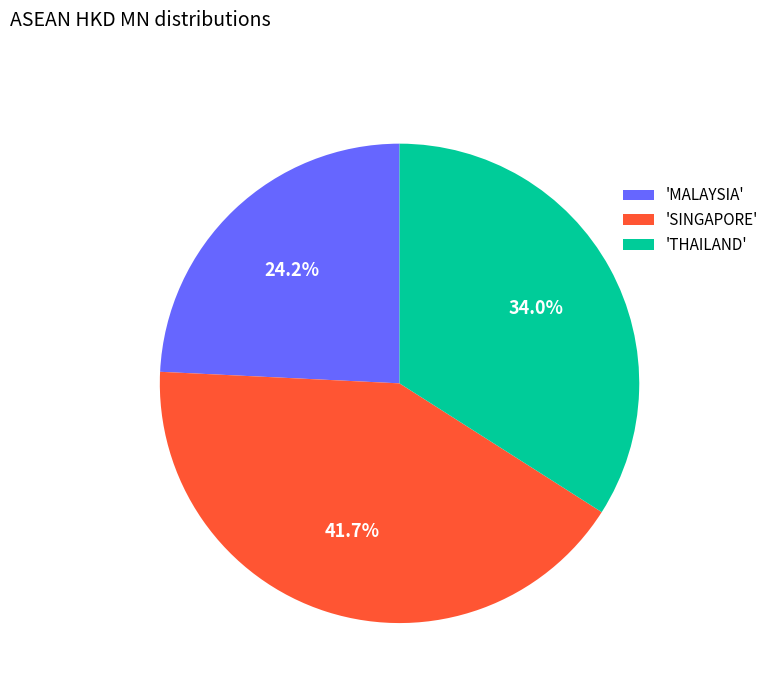

To the nearest percent, what is the average slice percentage?

33%